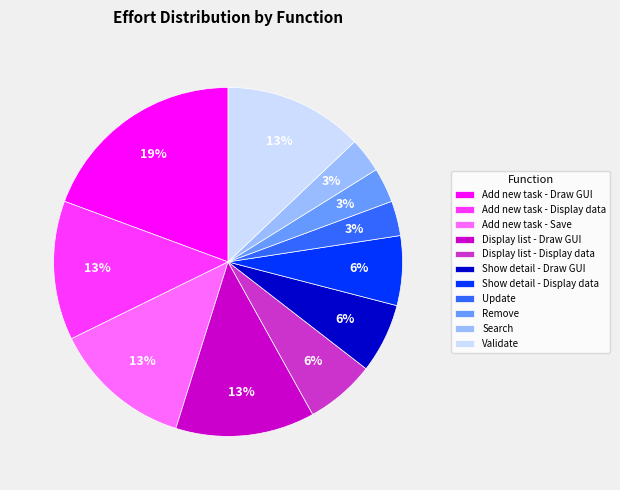

Is the sum of Display list - Draw GUI and Update greater than half?

No